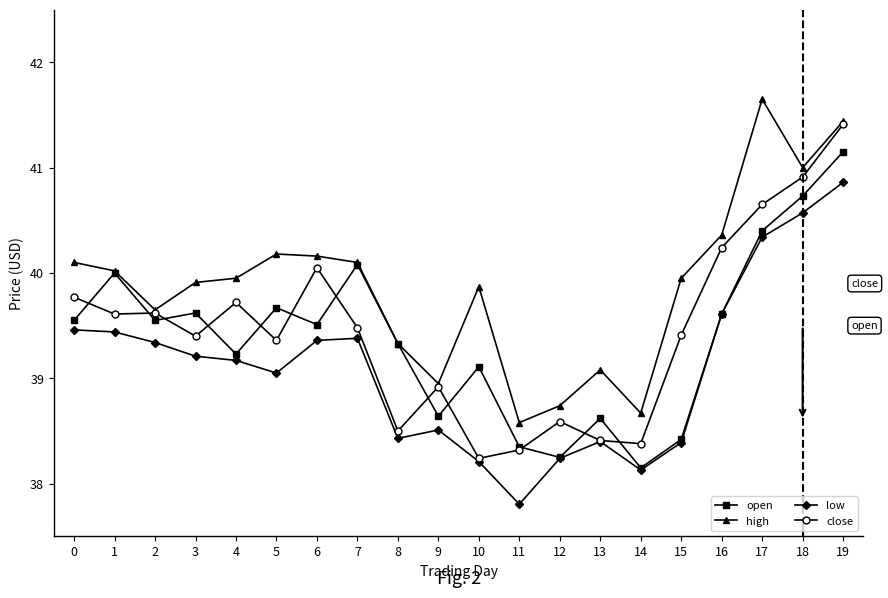

Does the chart have visible grid lines?

No